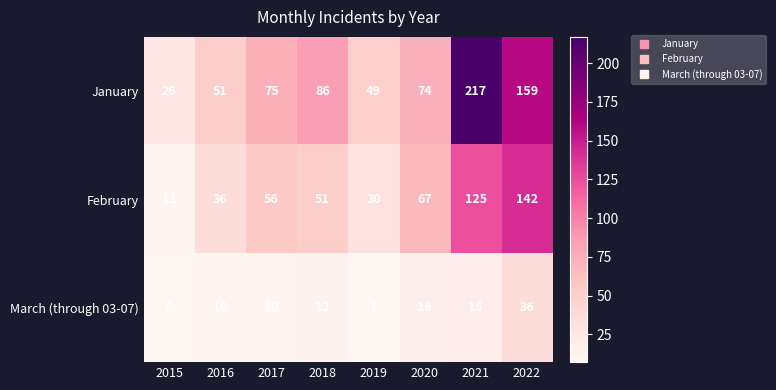

What is the difference between the maximum and second lowest values in the March (through 03-07) series?

28